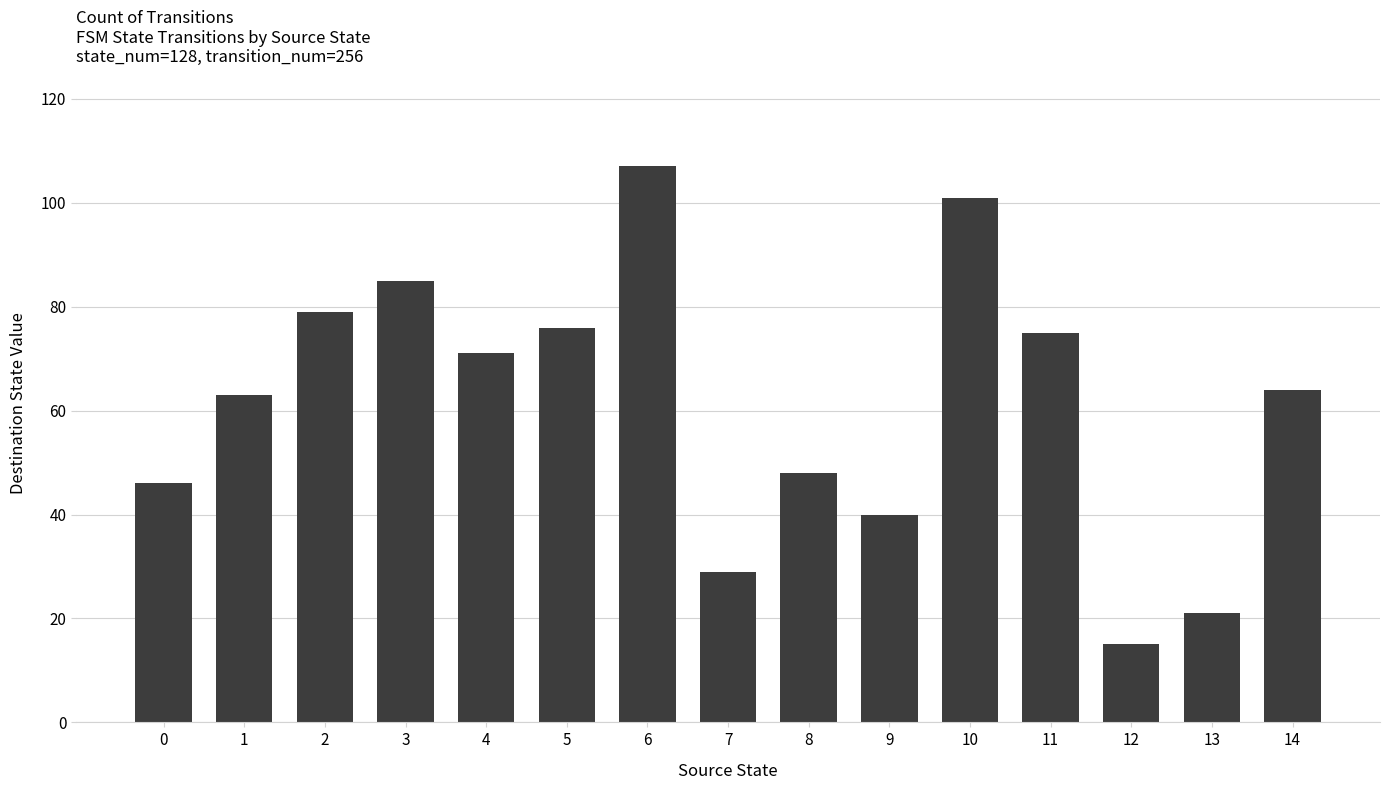

What is the change in value from 5 to 6?

+31